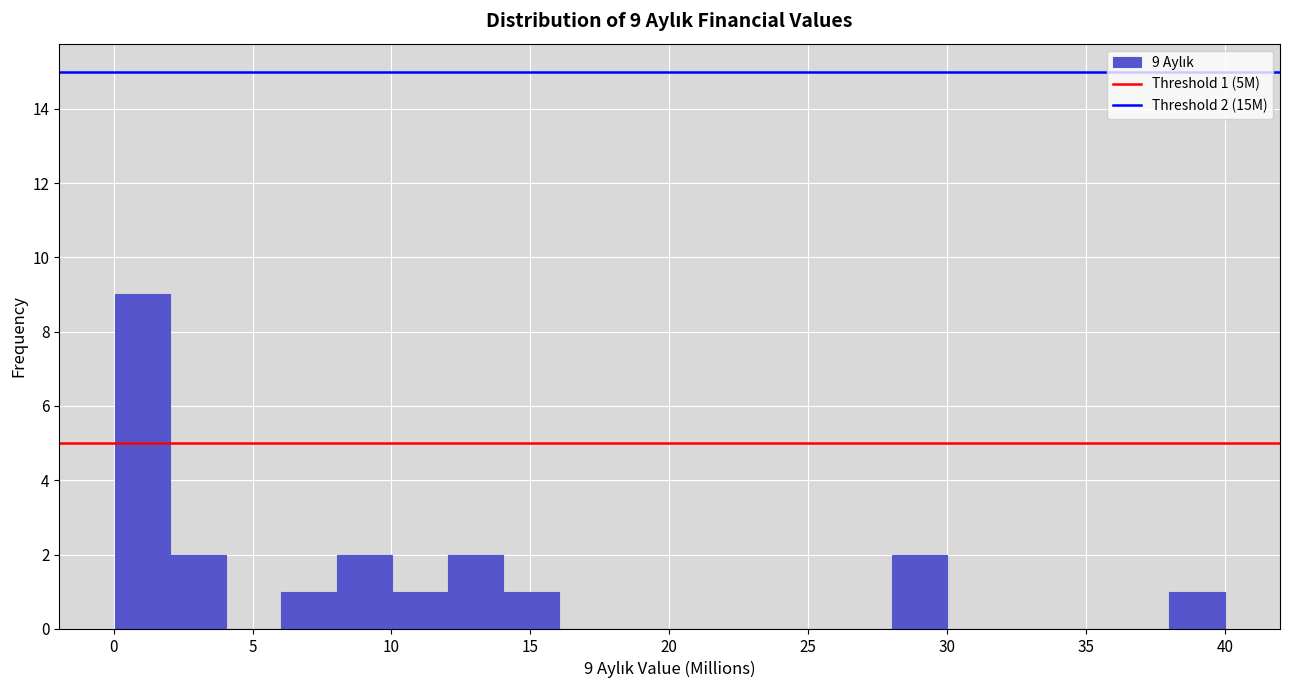

Read against the x-axis, roughly where is the centre of the tallest bar?

1.0